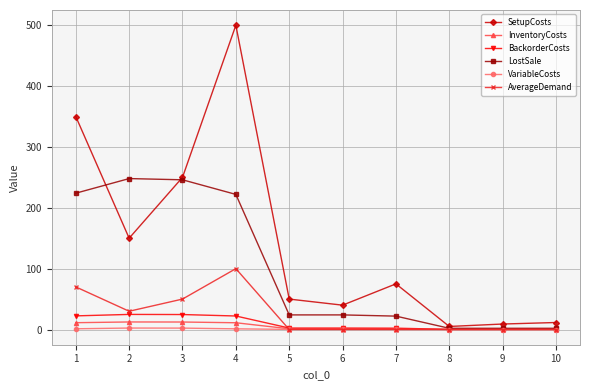

What is the sum of the InventoryCosts values at 4 and 3?

23.4